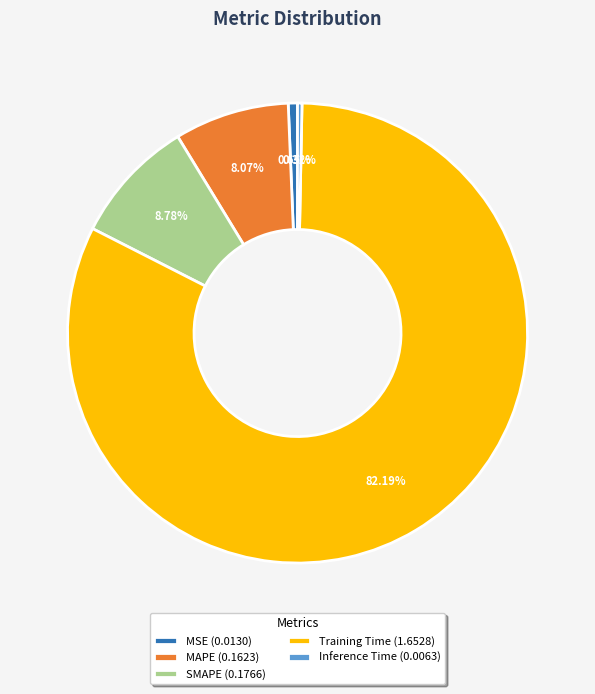

To the nearest percent, what portion does SMAPE represent?

9%